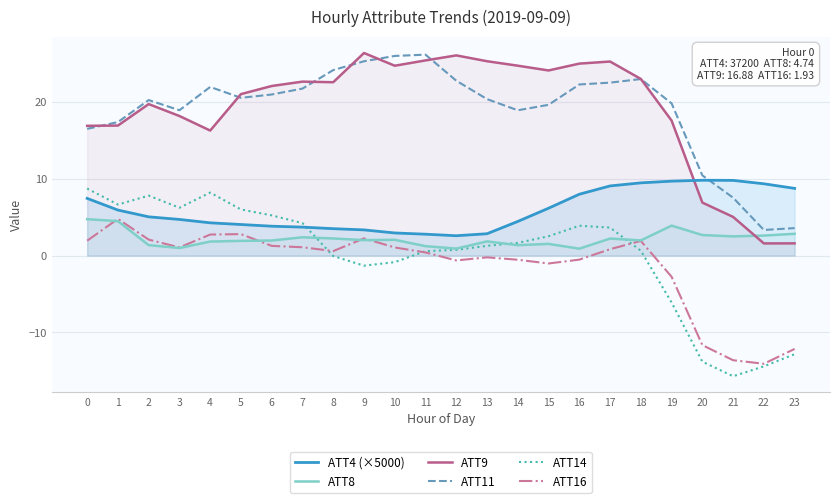

How many distinct data groups are displayed?

6